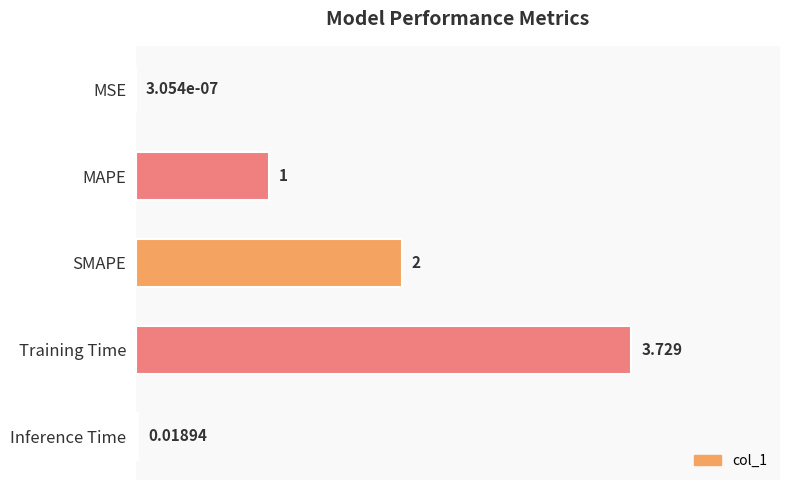

Which category has the highest value across all series?

Training Time